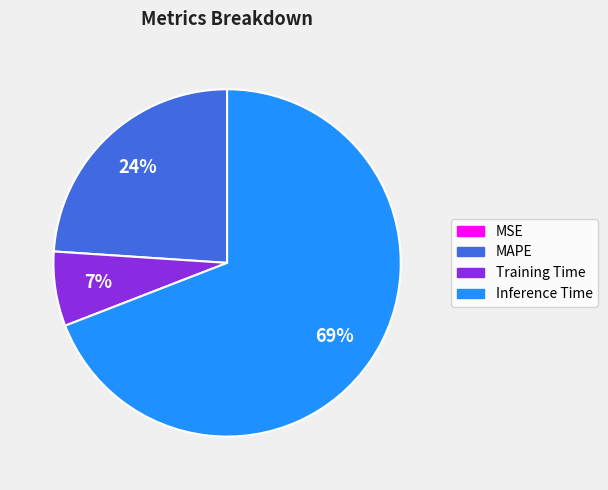

To the nearest percent, what is the average slice percentage?

25%